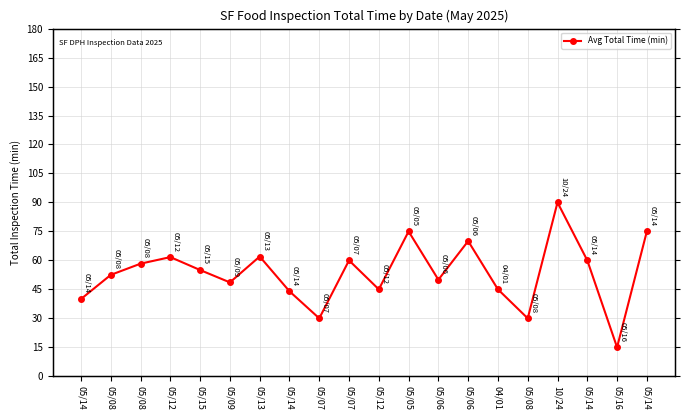

Reading left to right, what are all the values shown in this chart?

40.0	52.5	58.3	61.7	55.0	48.6	62.0	44.0	30.0	60.0	45.0	75.0	50.0	70.0	45.0	30.0	90.0	60.0	15.0	75.0